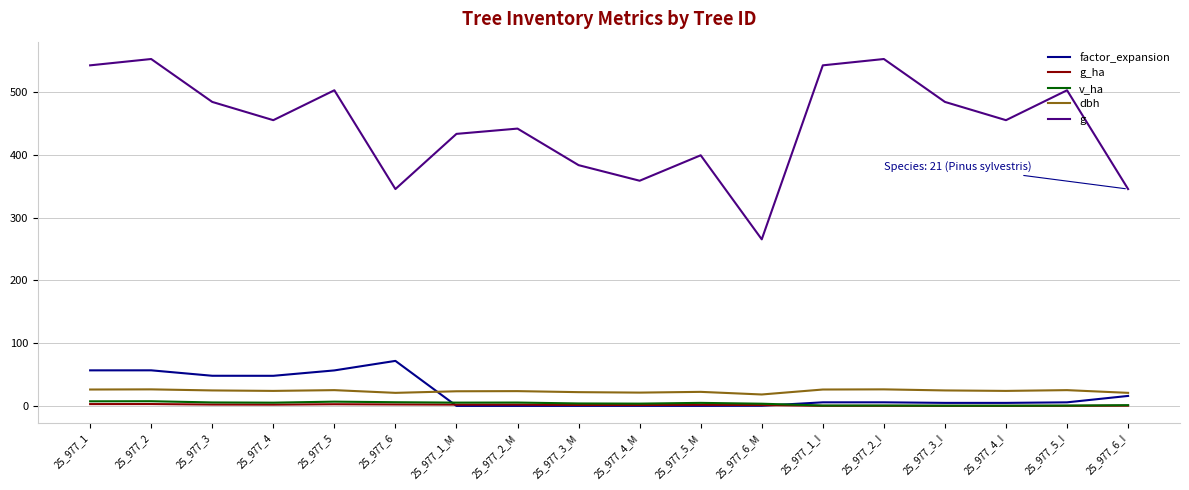

At which category does g reach its first local peak?

25_977_2